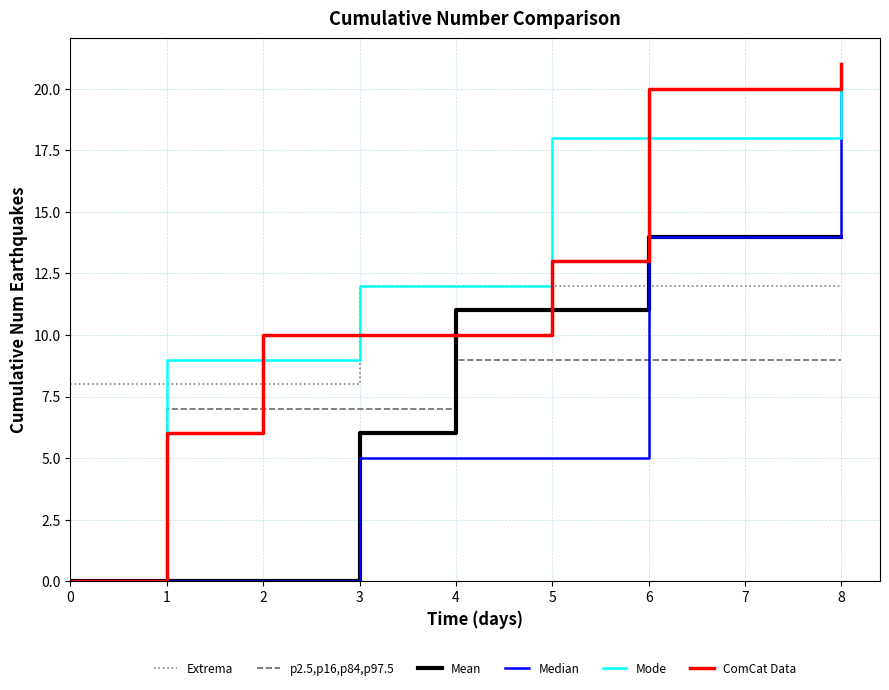

Does the chart display data point markers on the line(s)?

No